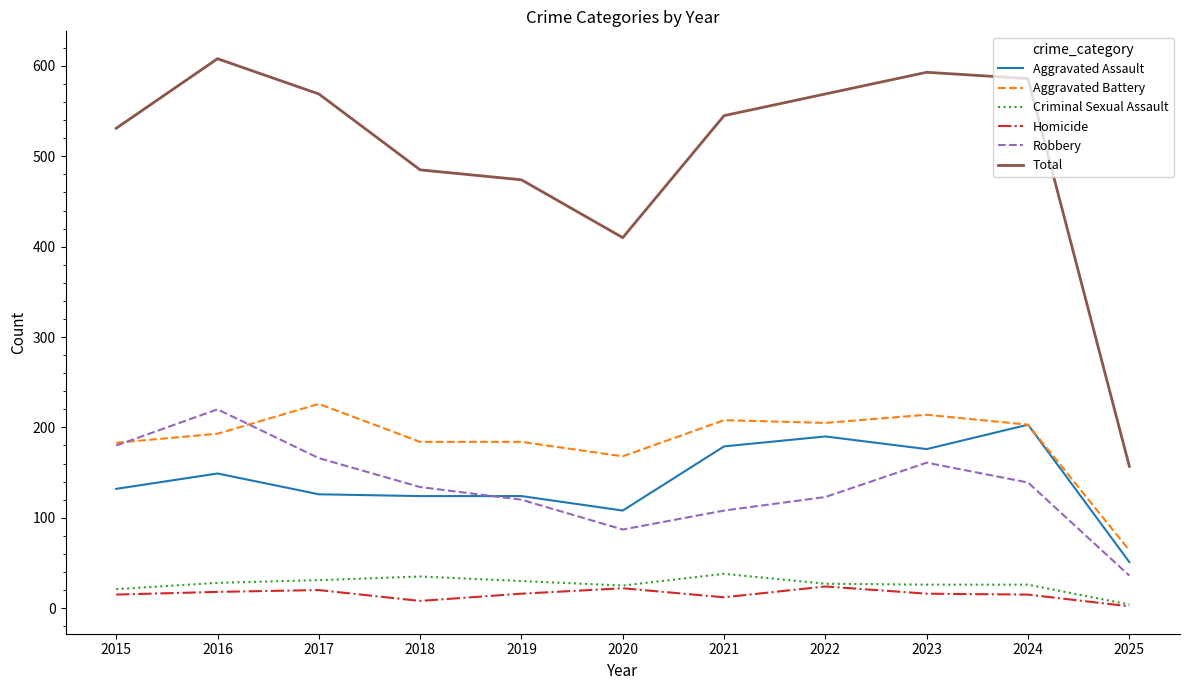

True or false: Aggravated Assault has more than 0 interior local peaks.

True